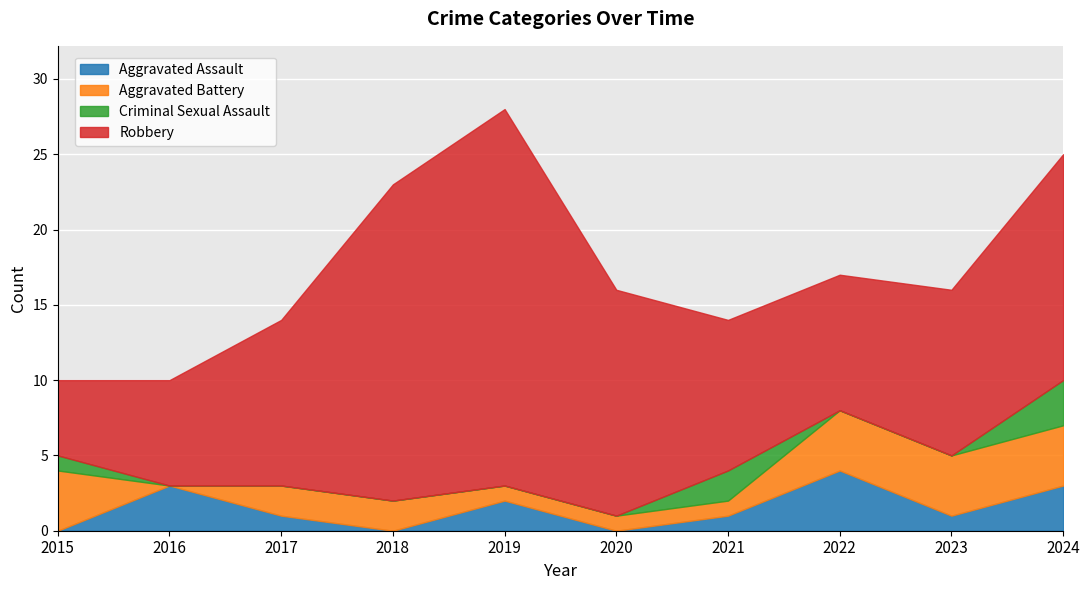

True or false: Criminal Sexual Assault has more than 1 points higher than both neighbors.

False